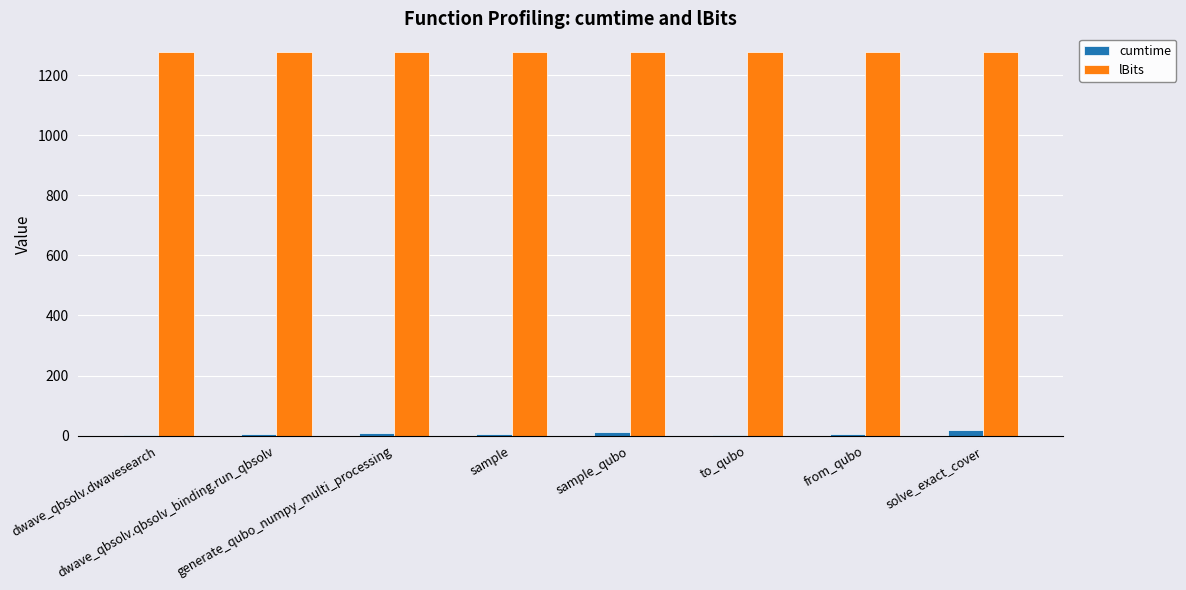

Which series has the largest total across all categories?

lBits